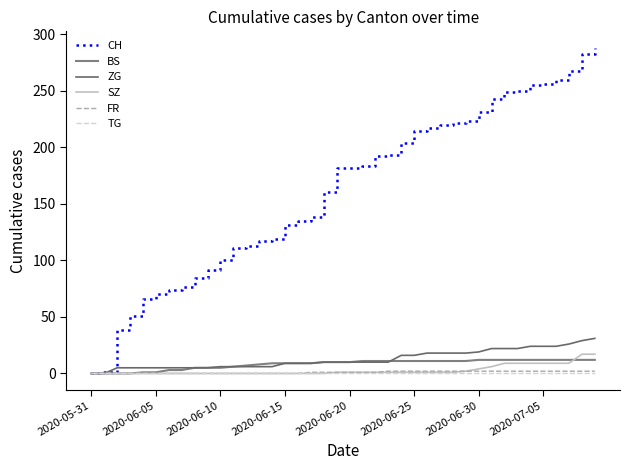

How many lines are shown in the chart?

6